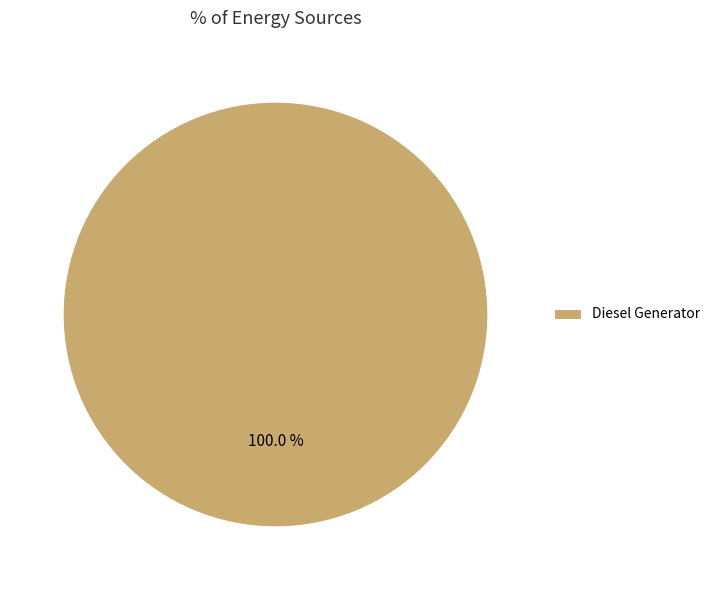

Is Diesel Generator the majority of the pie?

Yes